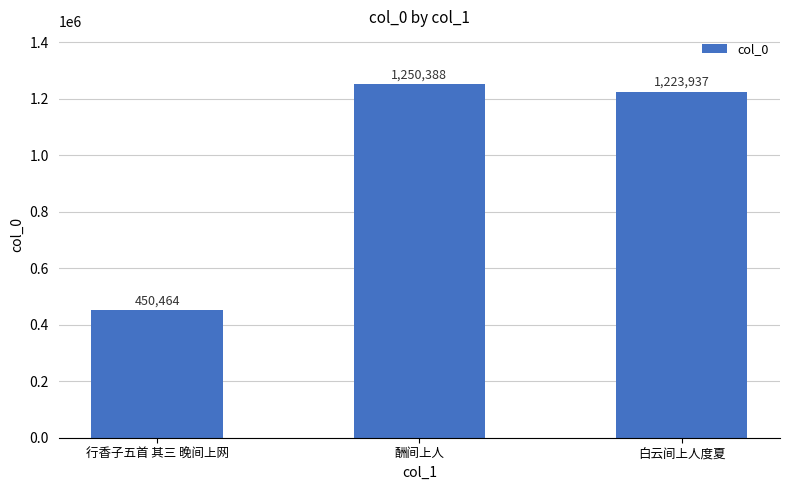

Does the chart contain stacked bars?

No